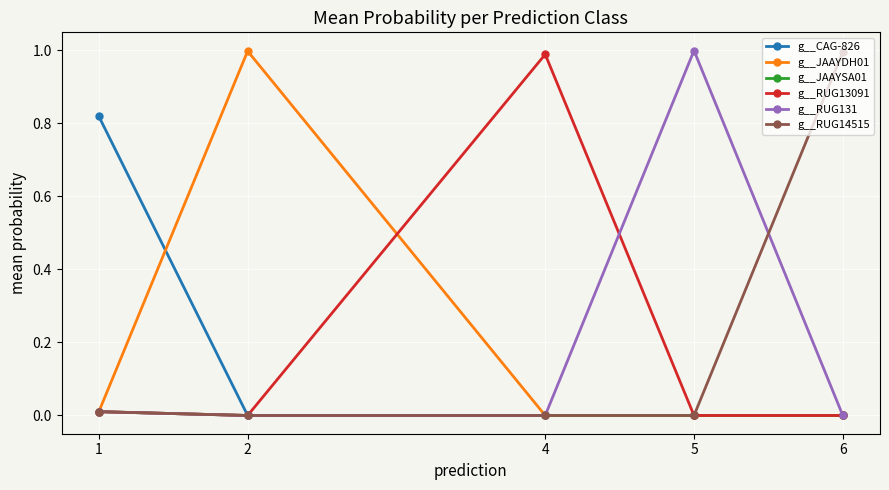

The value of g__RUG14515 at 4 is 0.0. True or false?

True